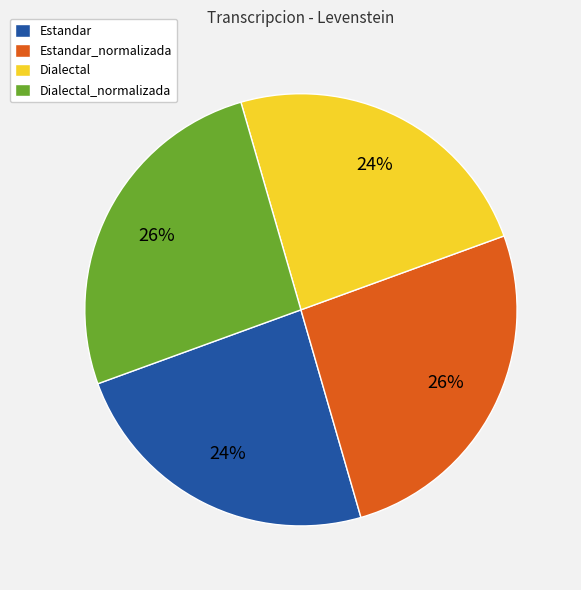

Does any single category account for the majority?

No